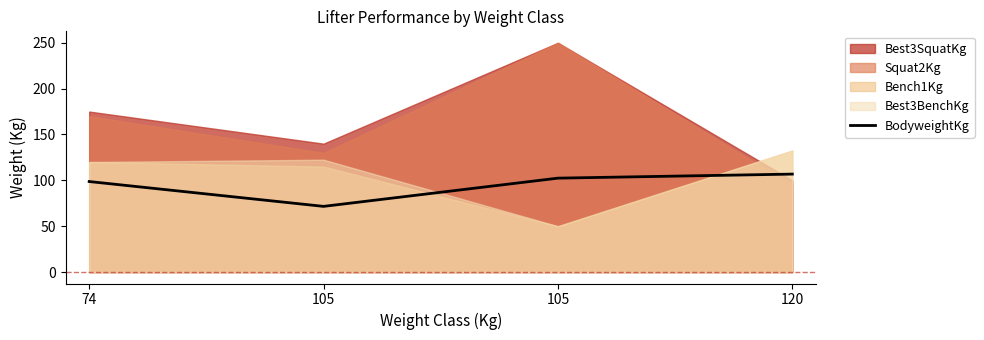

How many interior local valleys (lower than both neighbors) does the data have?

1